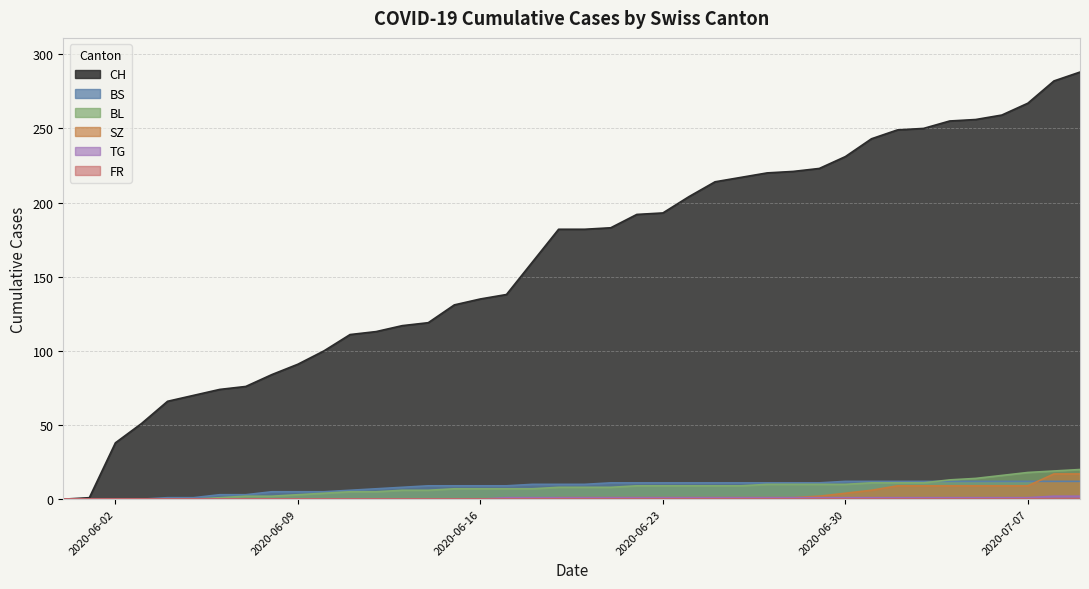

At which label does TG reach its minimum?

2020-05-31